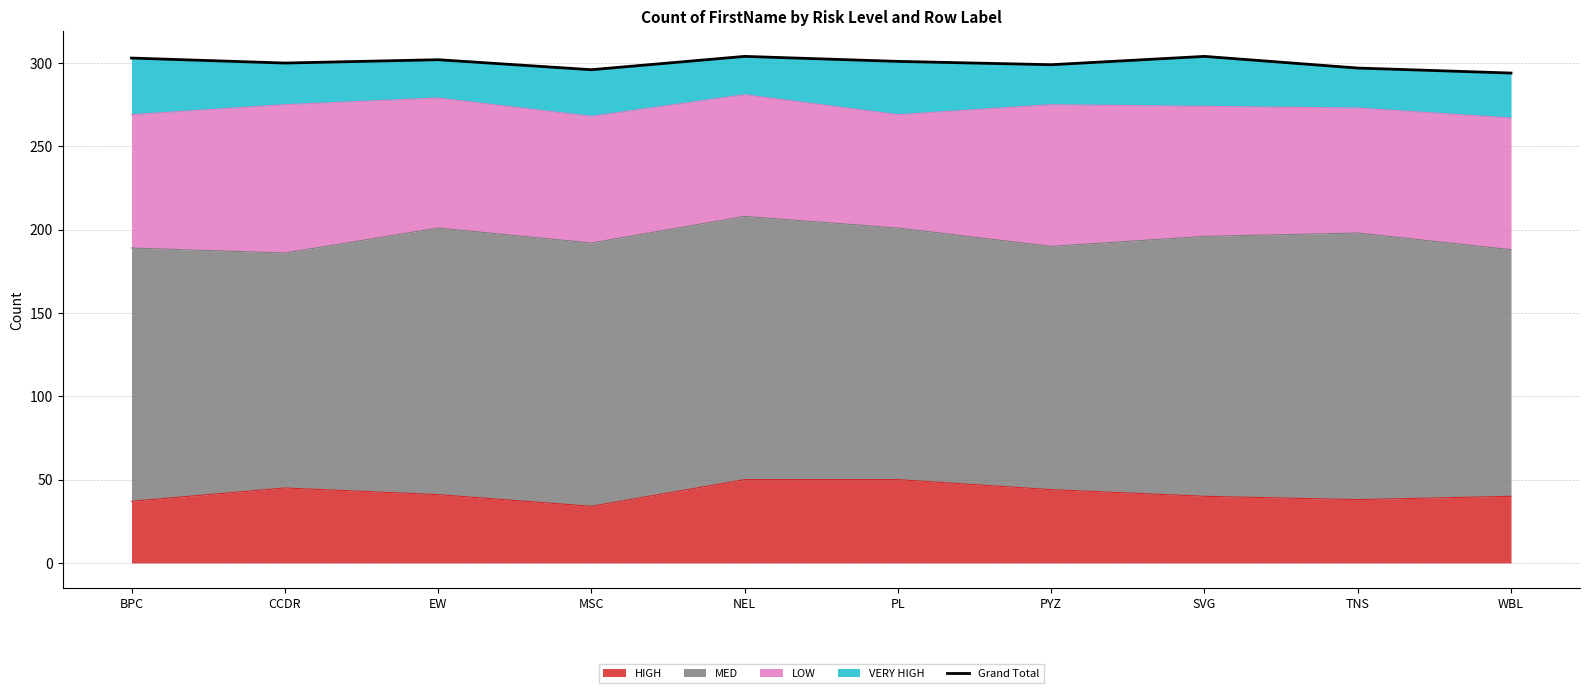

Approximately how many times larger is the value at NEL compared to WBL?

1.0